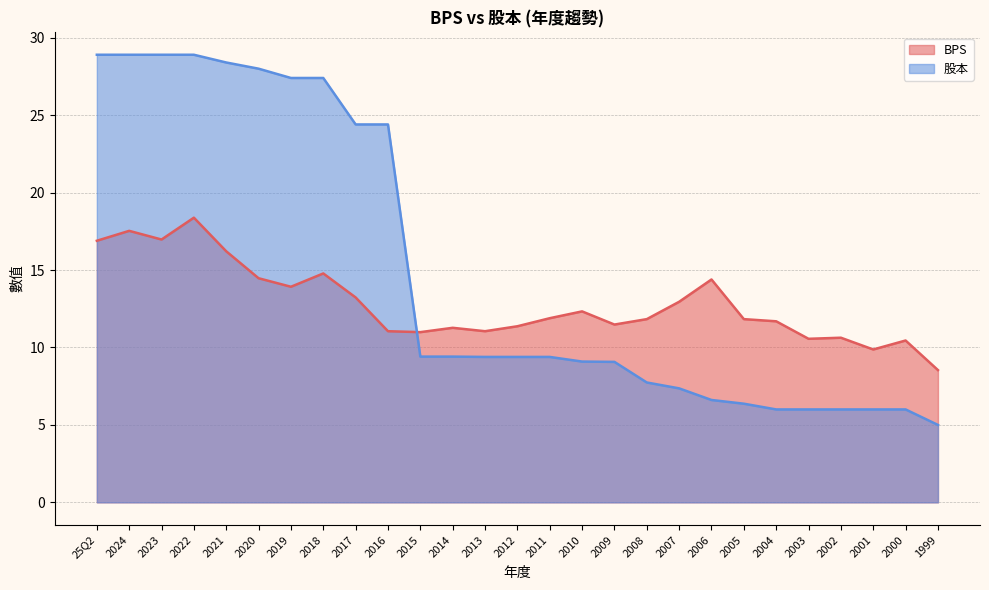

At which category does the chart reach its peak across all series?

25Q2